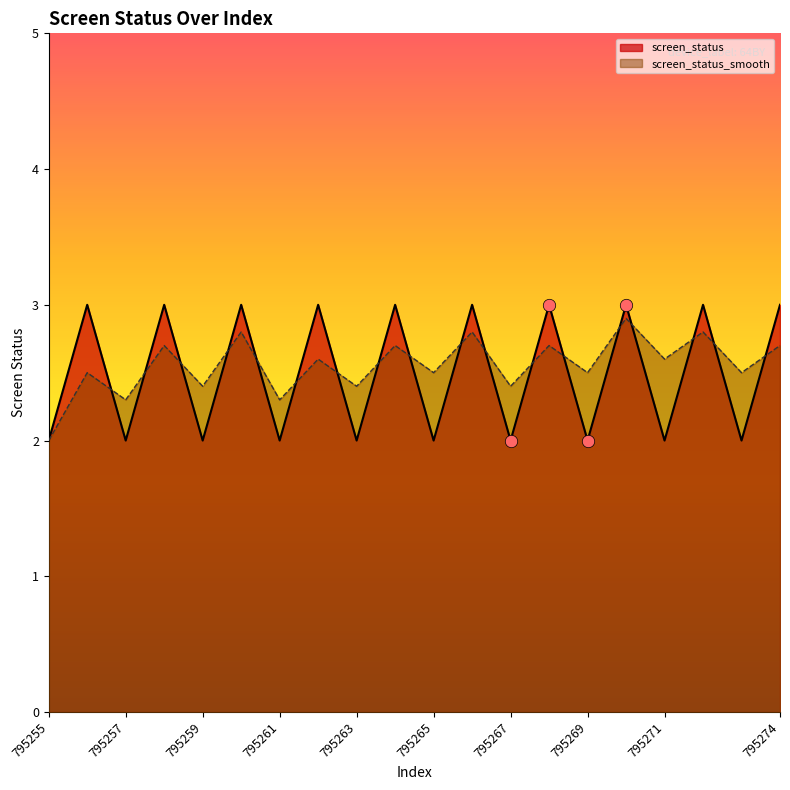

Which series contains the highest Y value?

screen_status